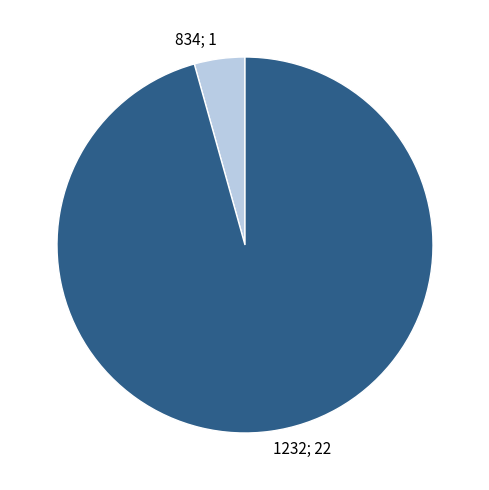

Which slice represents more than half of the pie?

1232